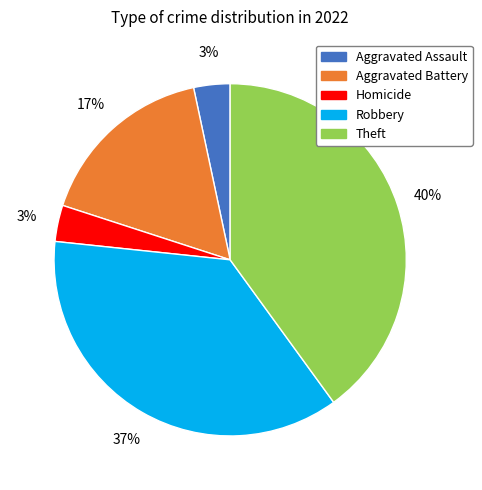

To the nearest percent, what is the average slice percentage?

20%